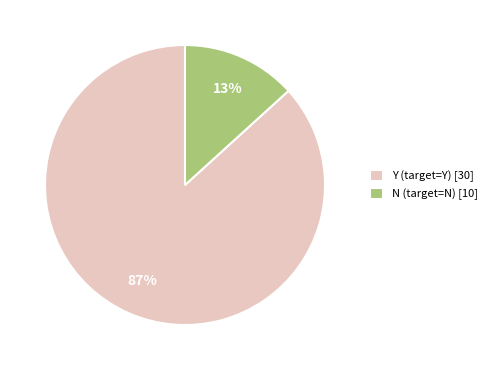

True or false: Y (target=Y) [30] accounts for 87% of the total.

True